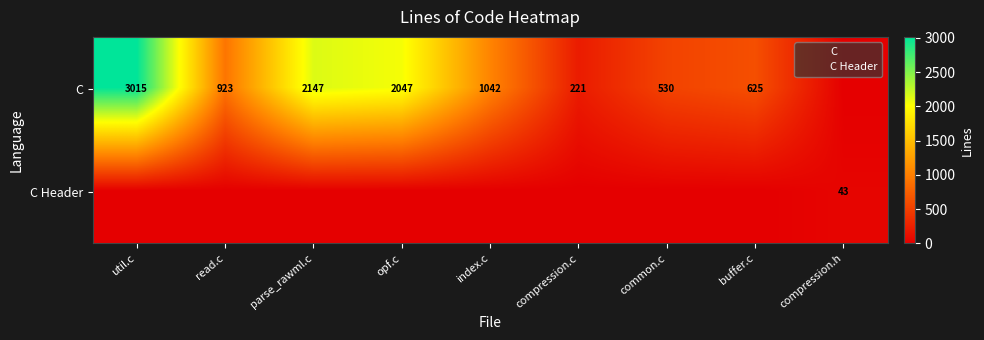

Where does the C series first go above 923?

util.c